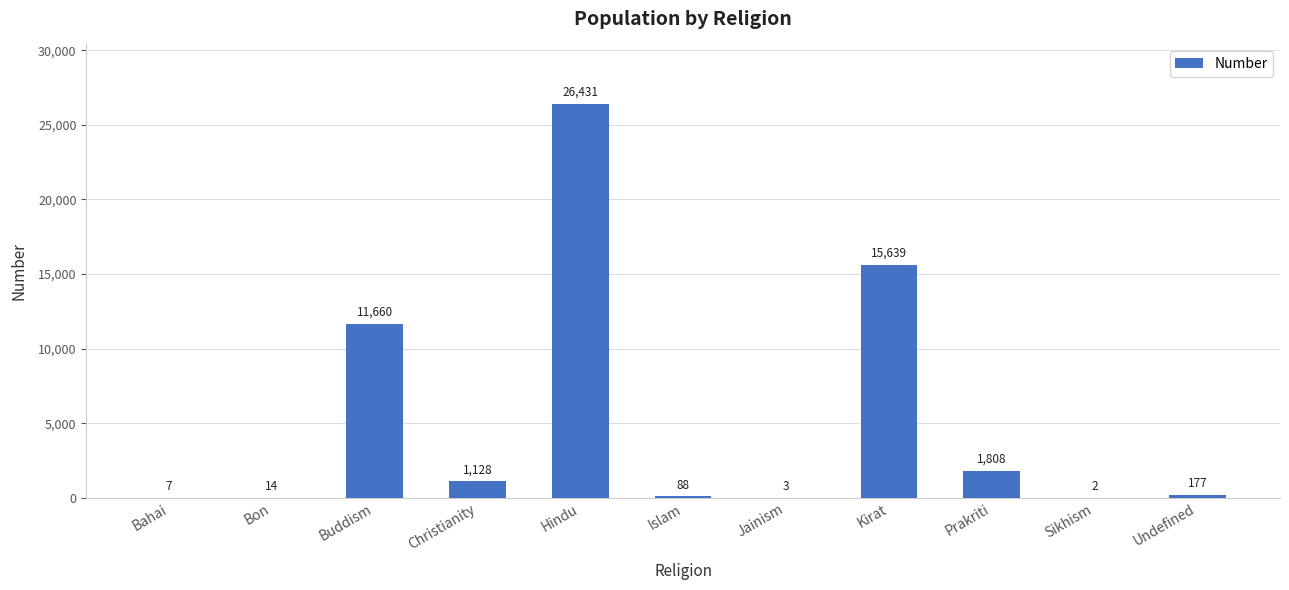

The value at Prakriti is 1808. True or false?

True